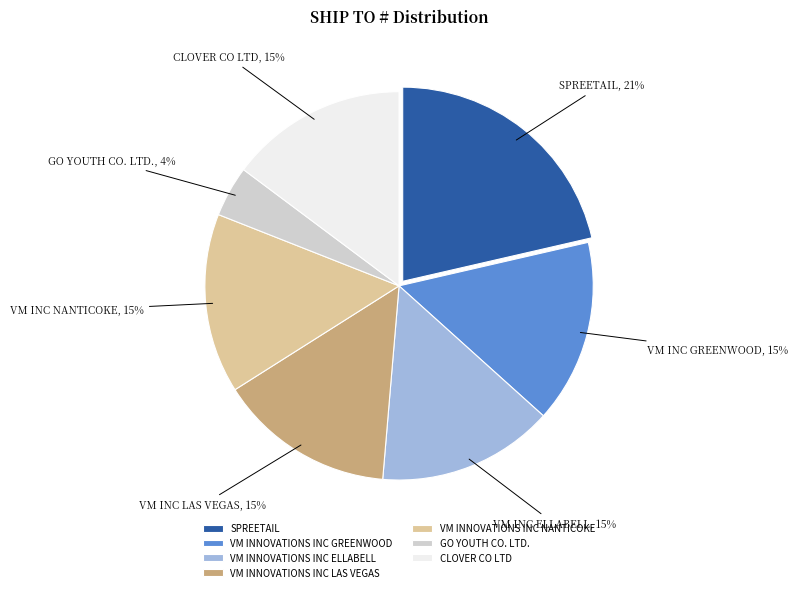

To the nearest percent, what is the difference between the largest and smallest slice percentages?

17%